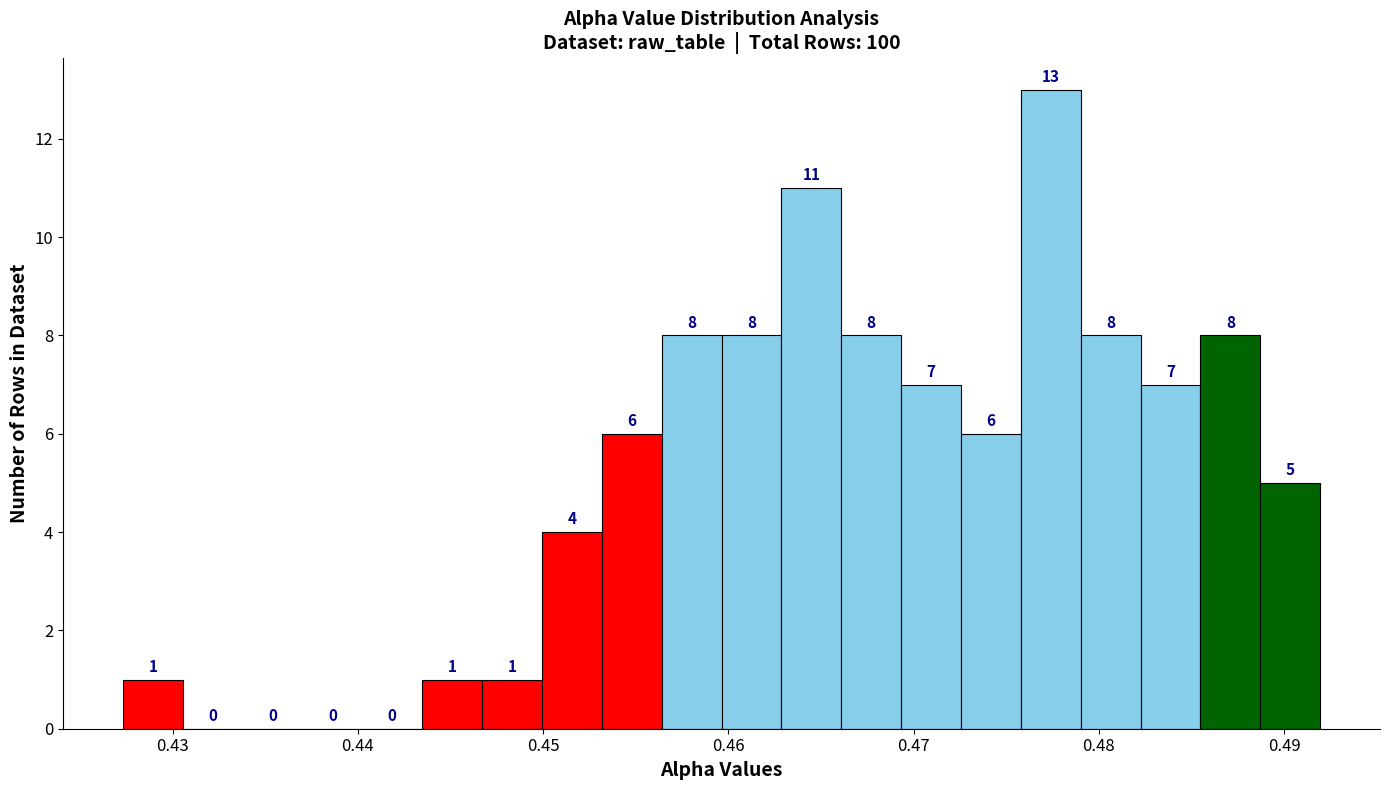

Around what value on the x-axis is the tallest bar? Give the approximate position of its centre, as read against the axis.

0.477